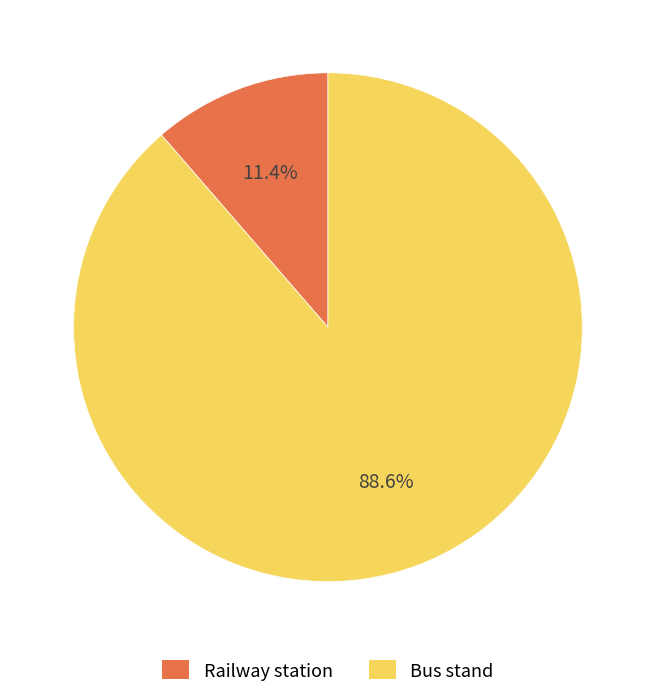

Is there a majority slice in this chart?

Yes